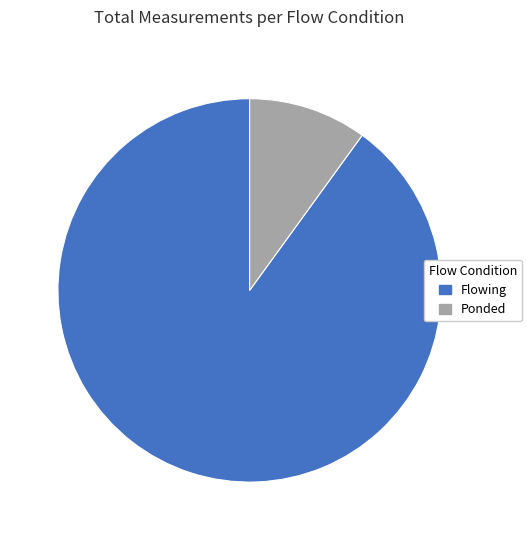

Rank the categories by value from highest to lowest.

Flowing, Ponded